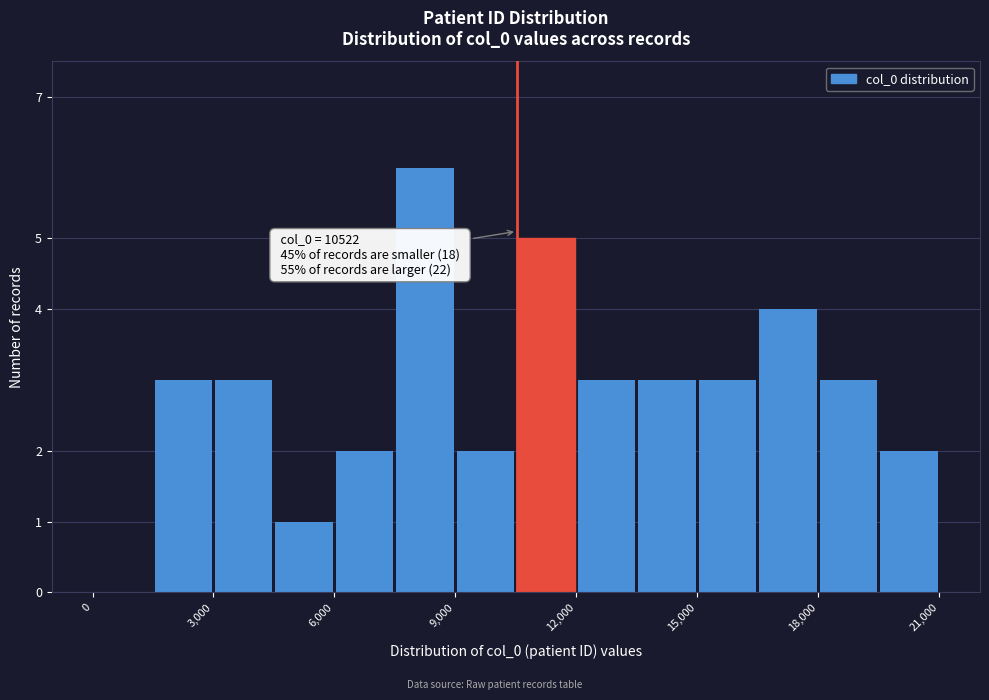

Around what value on the x-axis is the tallest bar? Give the approximate position of its centre, as read against the axis.

8500